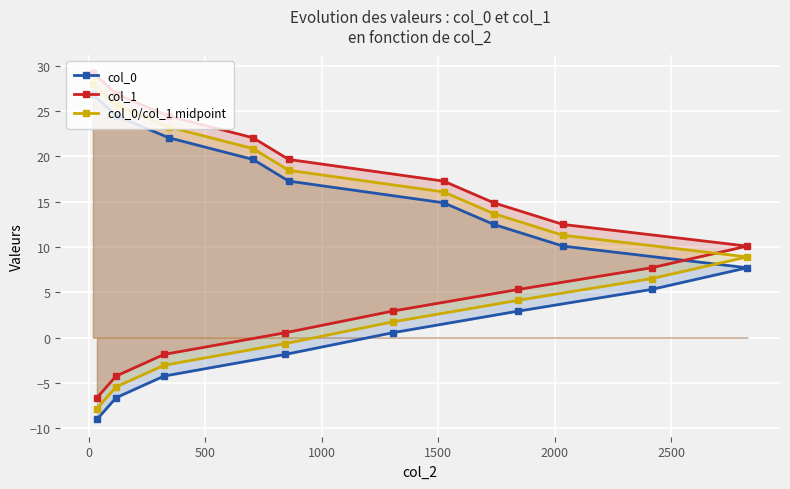

What is the sum of all col_1 values?

180.7